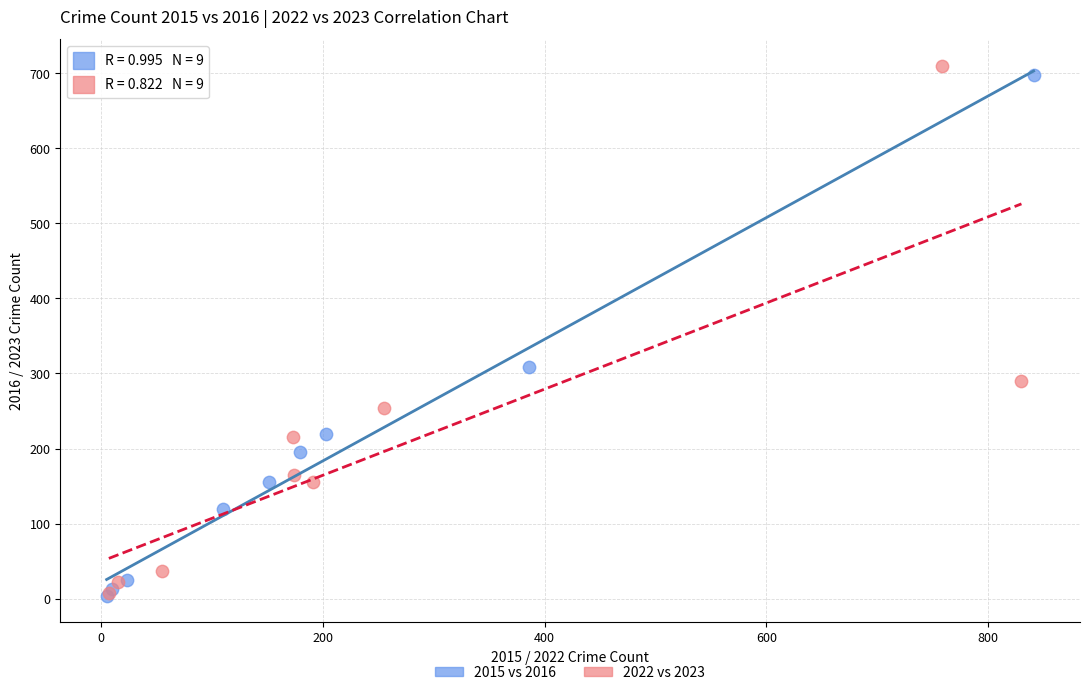

Which series has the largest Y range (max minus min)?

2022 vs 2023